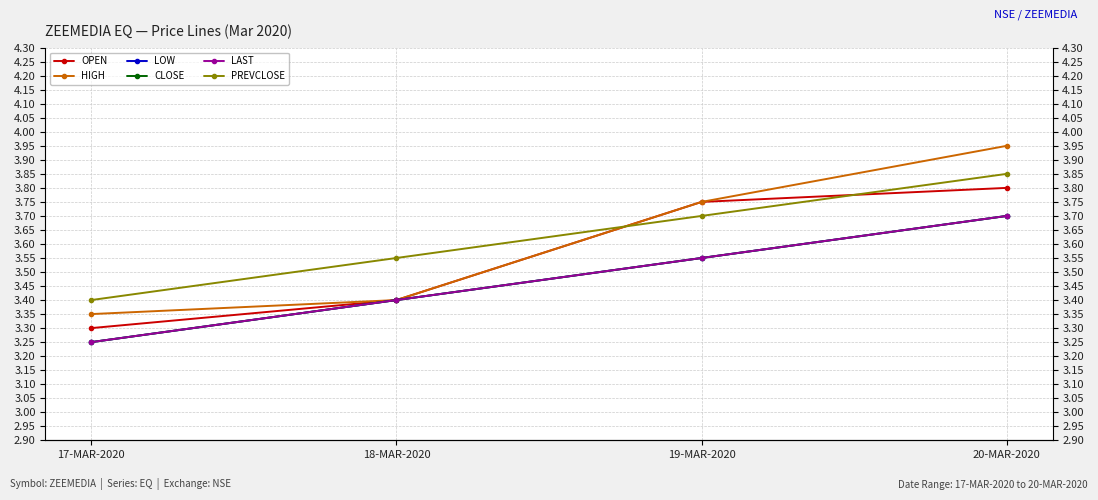

What is the average value of the LAST series?

3.5